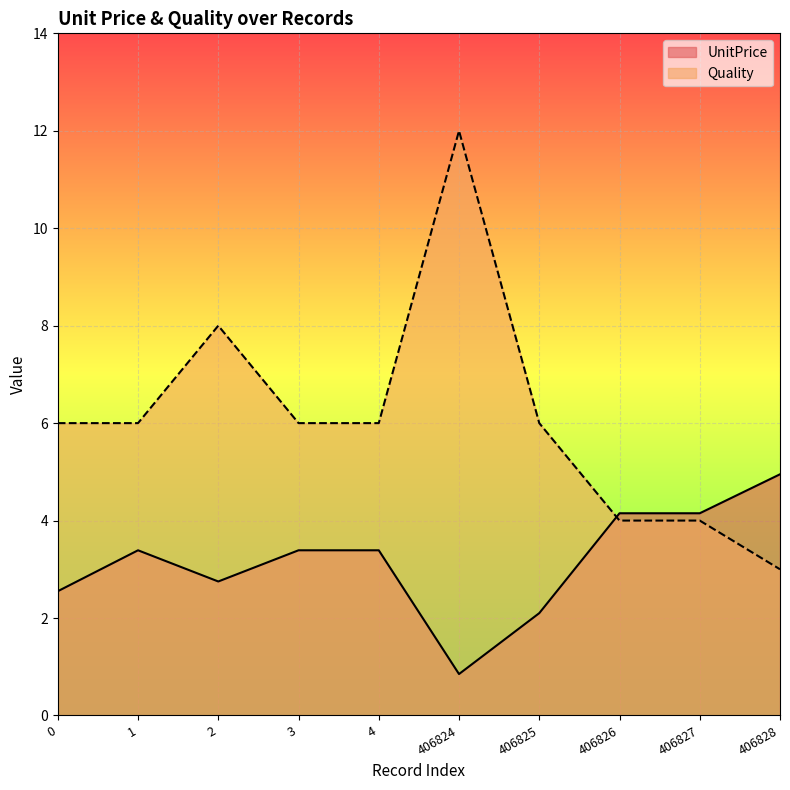

What is the difference between the UnitPrice values at 406826 and 4?

0.8